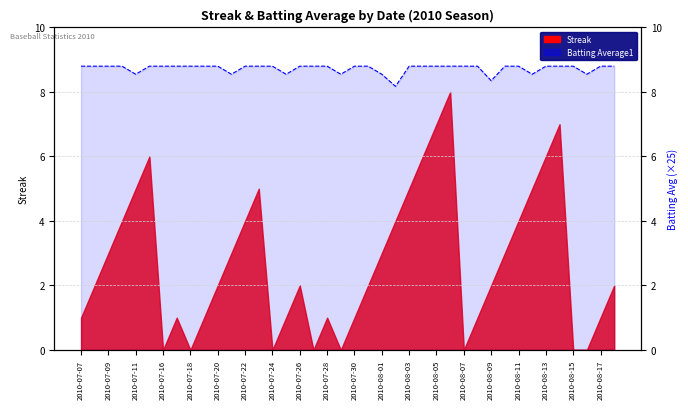

The chart shows a value of 12.6 at 2010-08-03. True or false?

False